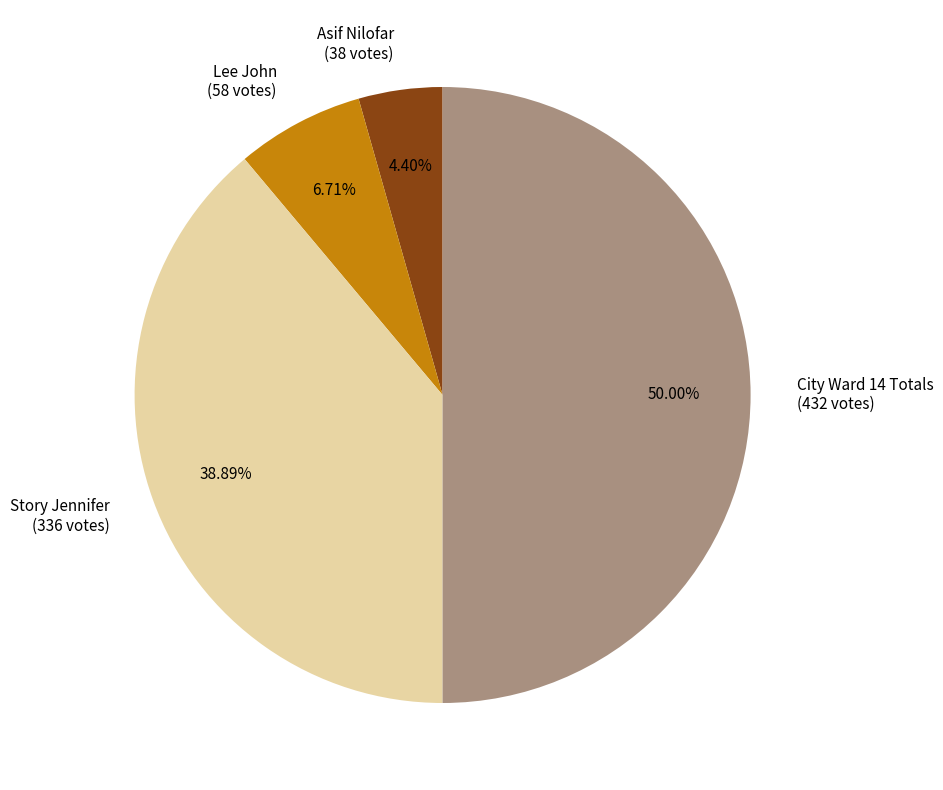

To the nearest percent, what is the difference between the City Ward 14 Totals and Lee John slice percentages?

43%